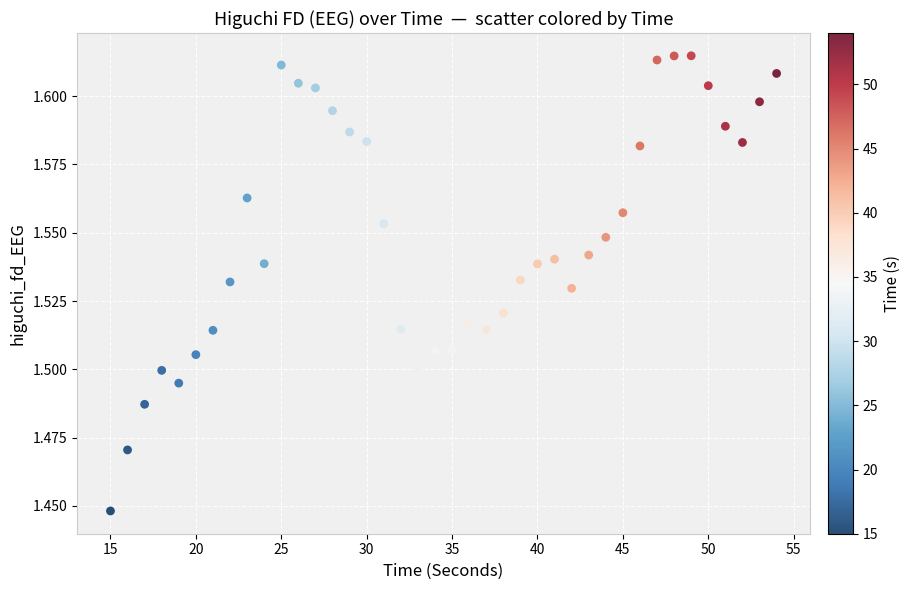

What is the range of X values (max minus min)?

39.0